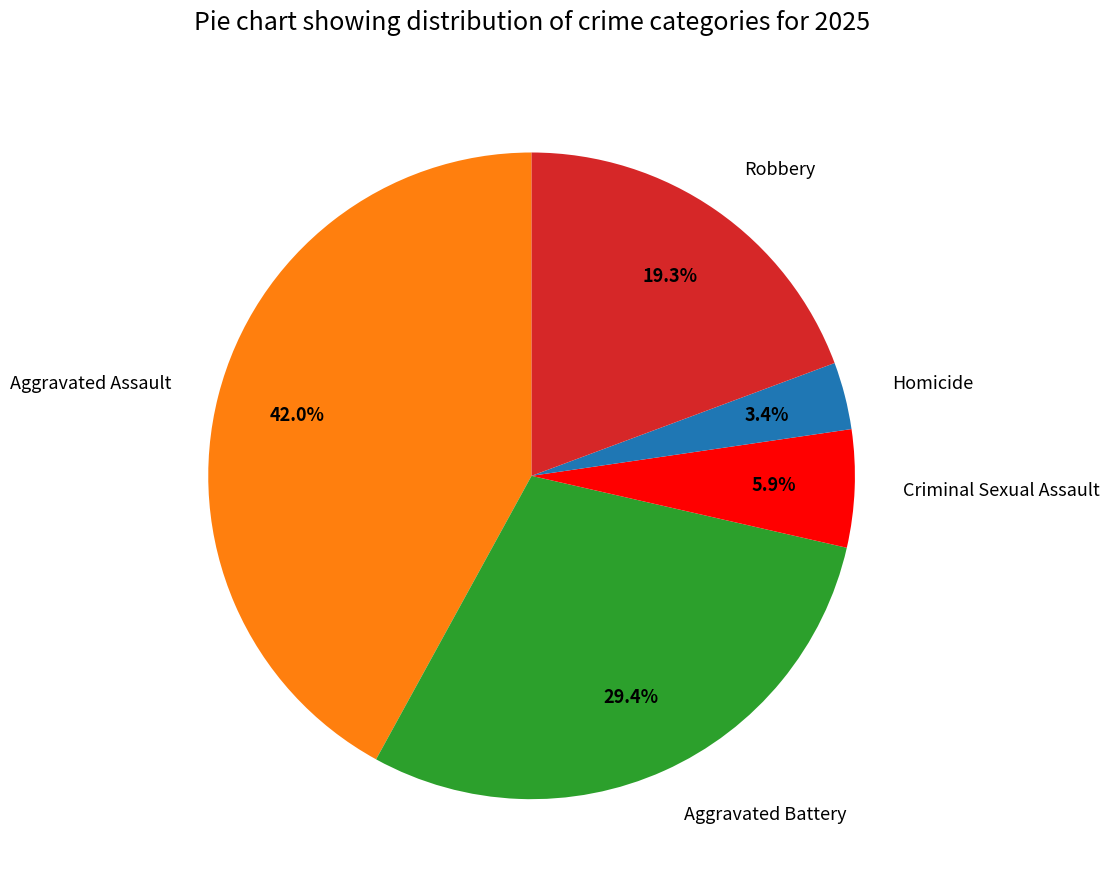

Between Homicide and Criminal Sexual Assault, which is larger?

Criminal Sexual Assault